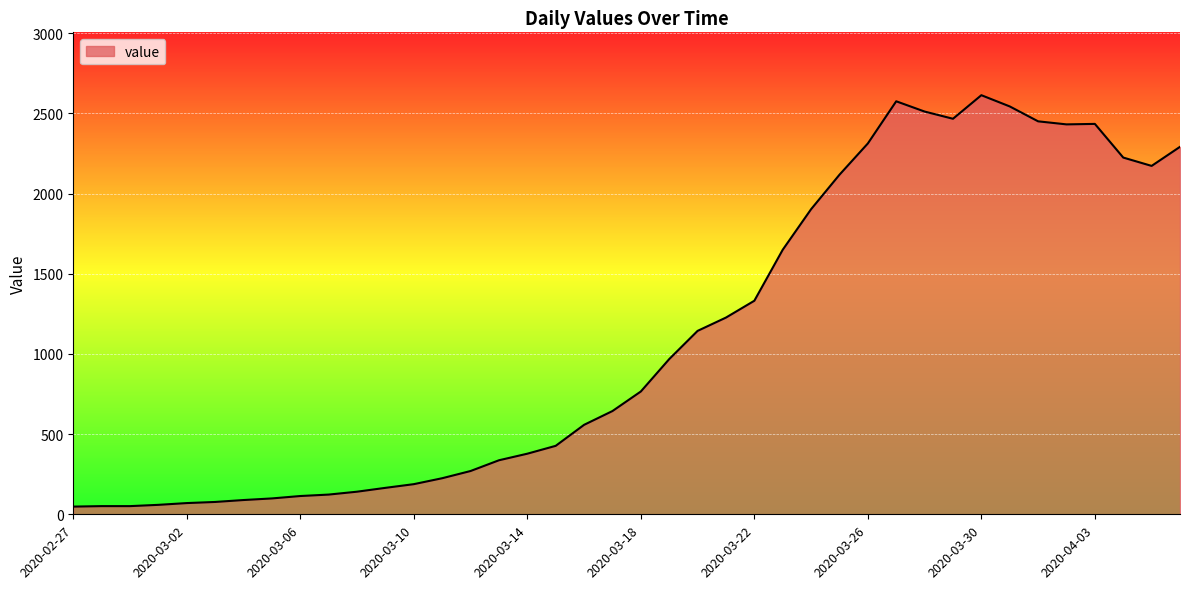

What is the greatest value displayed?

2614